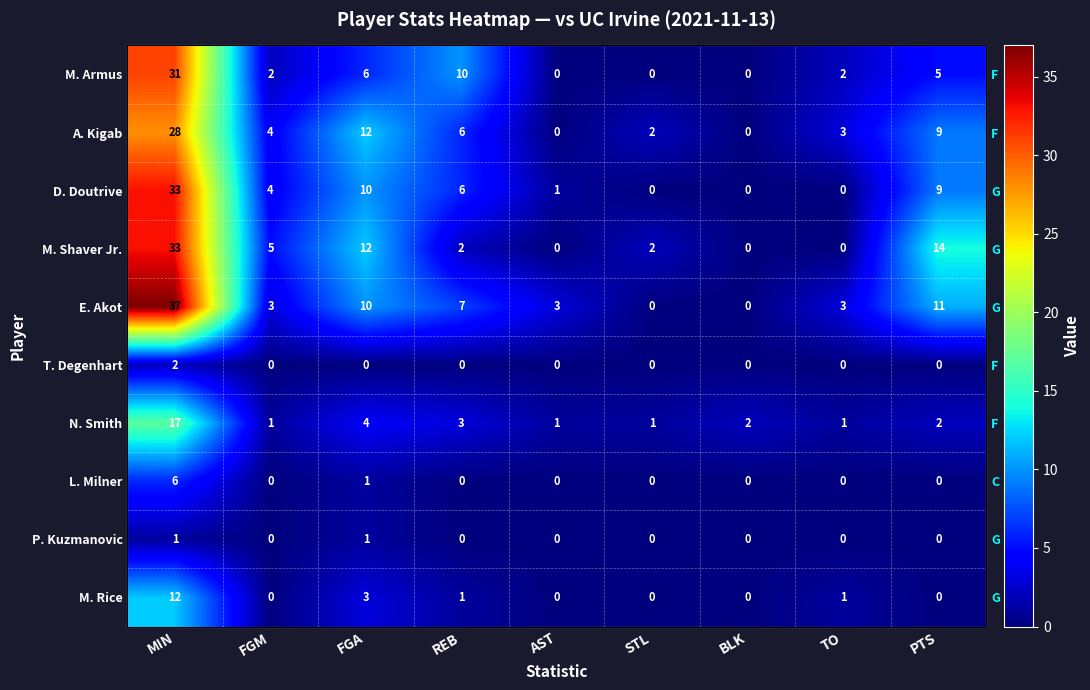

How many series are shown in this chart?

10